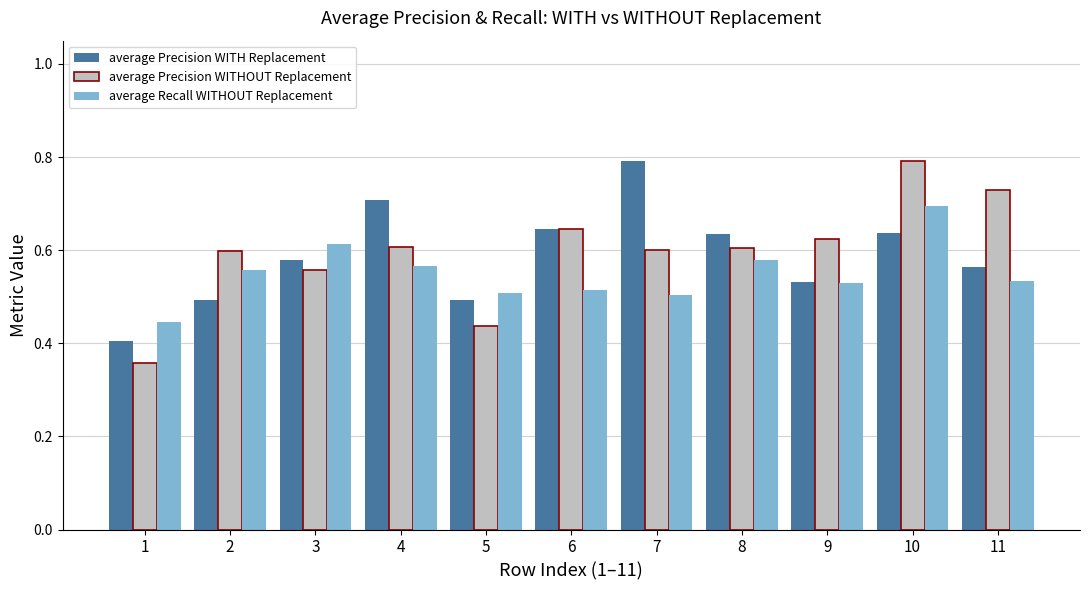

At which category is the sum across all series the highest?

10